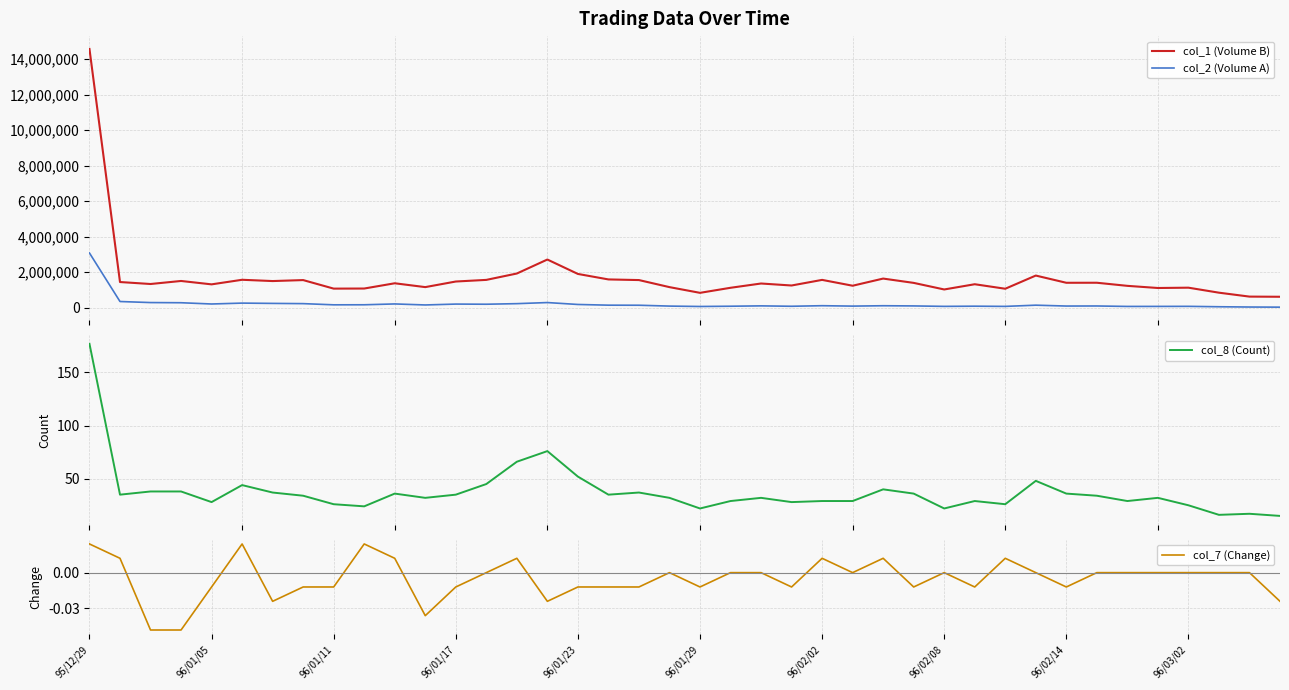

Reading left to right, extract all data points from this chart.

col_1 (Volume B): 14572000.0	1443000.0	1332000.0	1503000.0	1312000.0	1570000.0	1498000.0	1553000.0	1072000.0	1077000.0	1373000.0	1157000.0	1472000.0	1564000.0	1923000.0	2711000.0	1899000.0	1590000.0	1554000.0	1156000.0	834000.0	1119000.0	1360000.0	1248000.0	1564000.0	1235000.0	1638000.0	1395000.0	1024000.0	1319000.0	1065000.0	1808000.0	1401000.0	1403000.0	1228000.0	1107000.0	1125000.0	843000.0	622000.0	613000.0
col_2 (Volume A): 3077800.0	345260.0	286290.0	276530.0	205720.0	255780.0	239120.0	226210.0	158950.0	161550.0	208810.0	151430.0	200750.0	192590.0	225000.0	286580.0	178920.0	139250.0	135500.0	87500.0	65230.0	79910.0	100020.0	77550.0	109480.0	86450.0	107500.0	96750.0	71680.0	82070.0	70550.0	138990.0	90250.0	93890.0	68110.0	69630.0	73080.0	50580.0	35020.0	27540.0
col_8 (Count): 177.0	35.0	38.0	38.0	28.0	44.0	37.0	34.0	26.0	24.0	36.0	32.0	35.0	45.0	66.0	76.0	52.0	35.0	37.0	32.0	22.0	29.0	32.0	28.0	29.0	29.0	40.0	36.0	22.0	29.0	26.0	48.0	36.0	34.0	29.0	32.0	25.0	16.0	17.0	15.0
col_7 (Change): 0.0	0.0	-0.0	-0.0	-0.0	0.0	-0.0	-0.0	-0.0	0.0	0.0	-0.0	-0.0	0.0	0.0	-0.0	-0.0	-0.0	-0.0	0.0	-0.0	0.0	0.0	-0.0	0.0	0.0	0.0	-0.0	0.0	-0.0	0.0	0.0	-0.0	0.0	0.0	0.0	0.0	0.0	0.0	-0.0